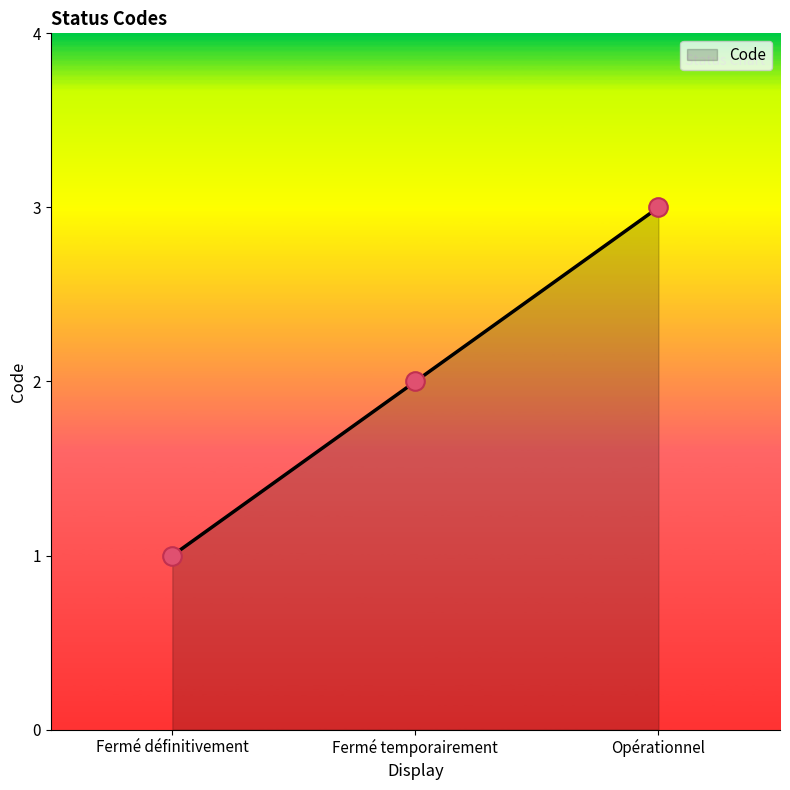

What is the change in value from Fermé définitivement to Opérationnel?

+2